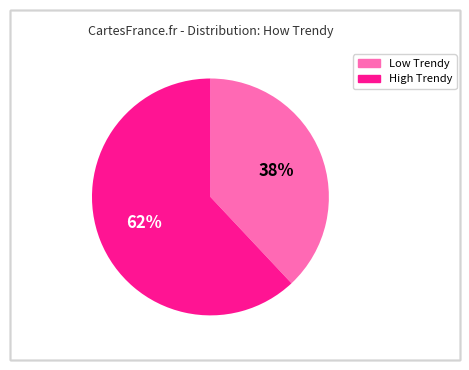

Is there any slice that represents more than half of the pie?

Yes